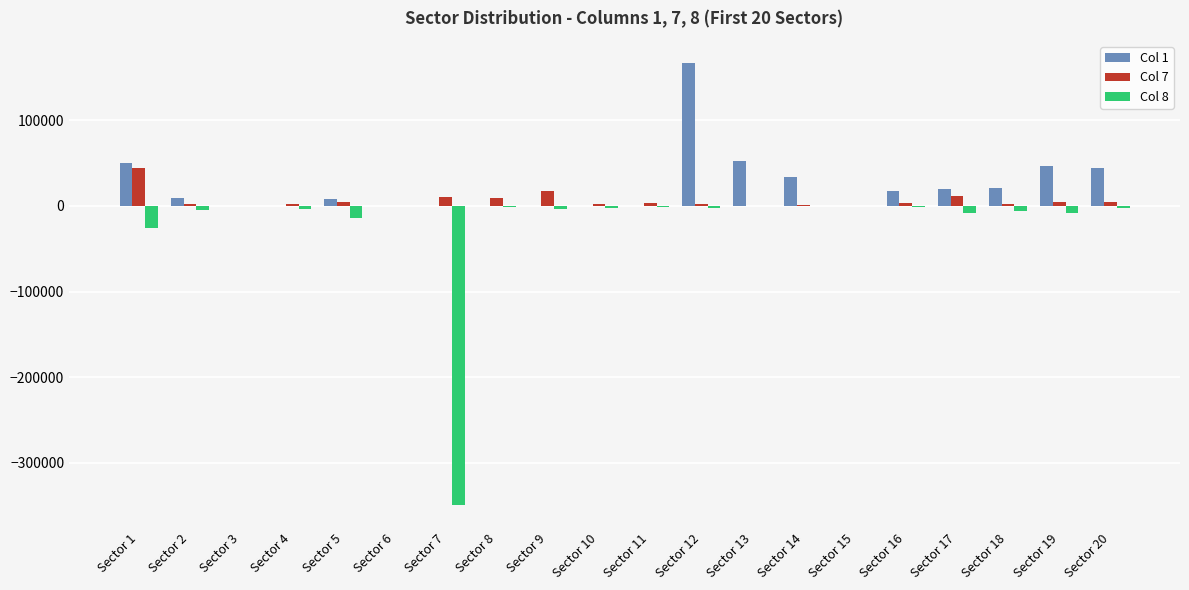

What is the sum of all Col 8 values?

-436570.4